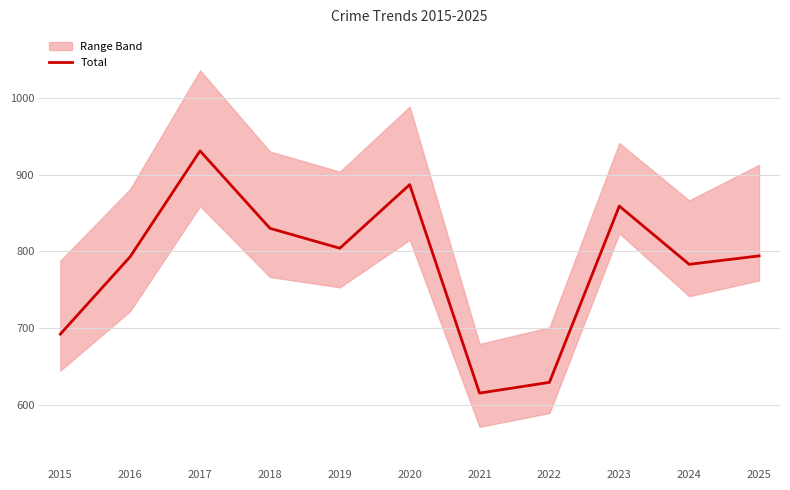

True or false: the data has more than 0 interior local peaks.

True